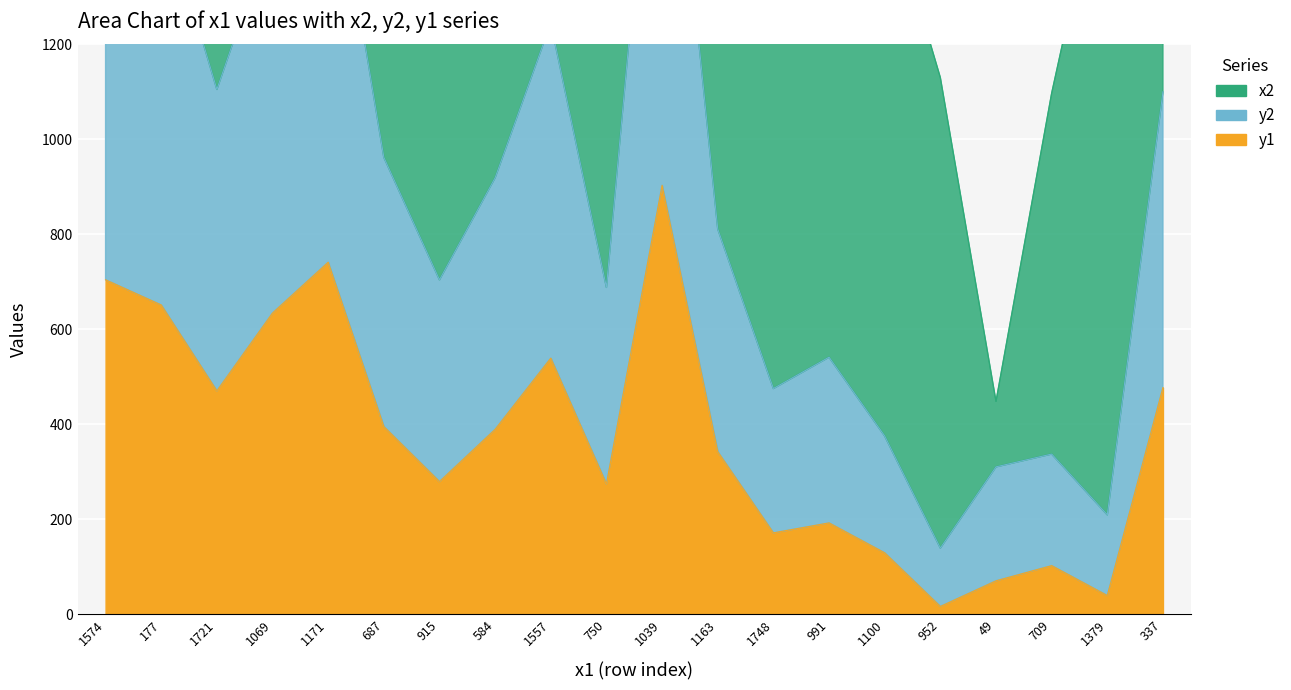

How many interior local peaks does the y1 series have?

5